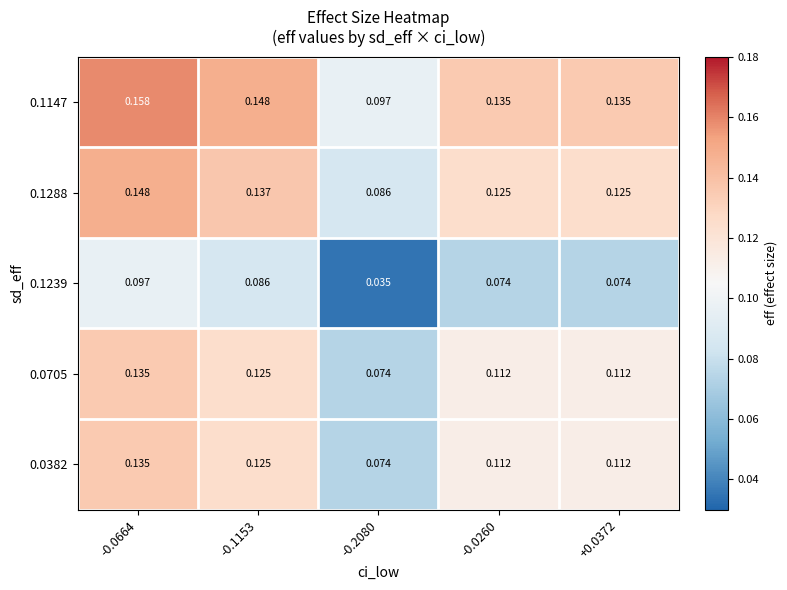

Is the value of 0.1288 at -0.2080 greater than the value of 0.1147 at -0.1153?

No